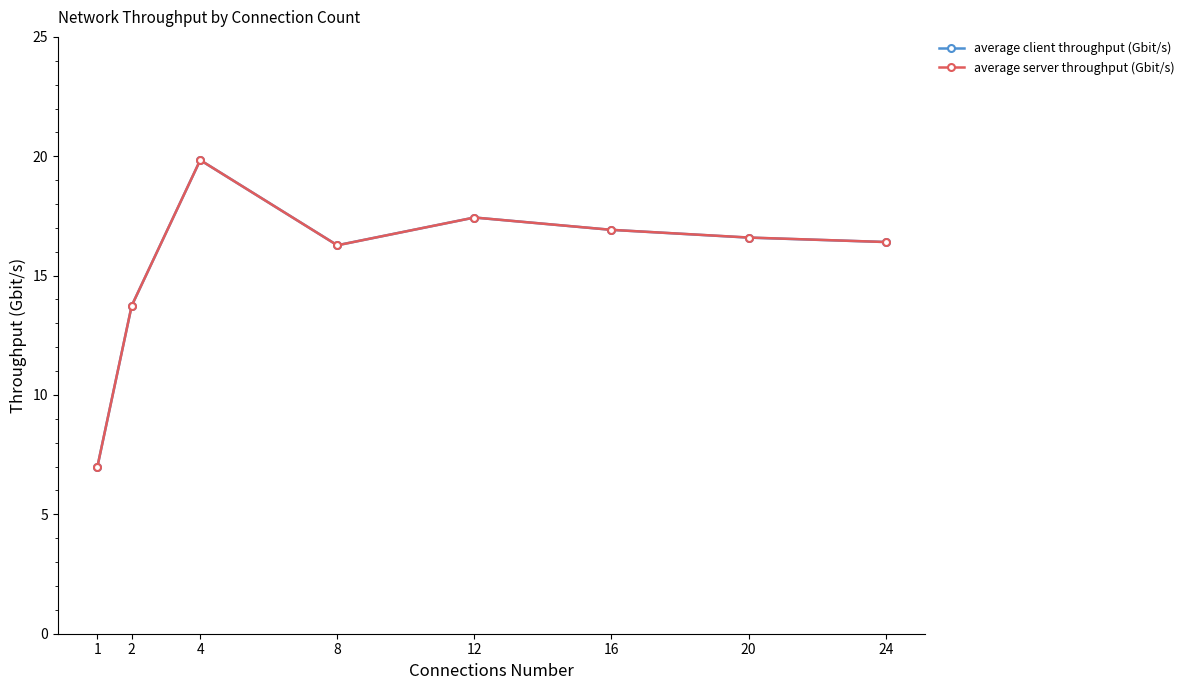

At how many categories does at least one series exceed 18?

1